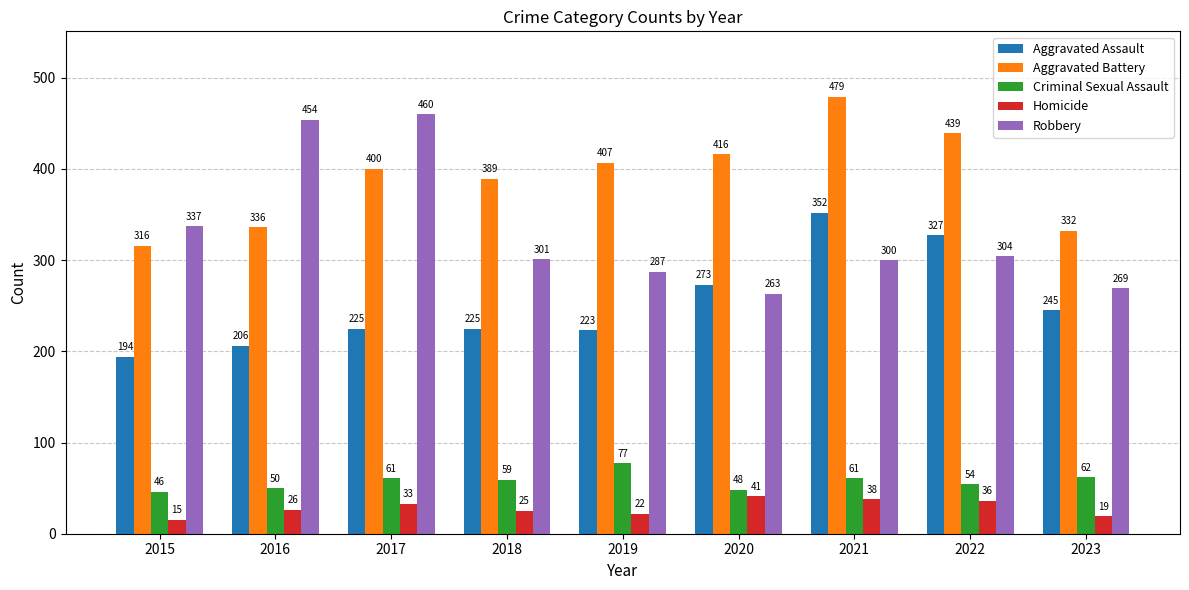

What is the maximum value shown in the chart?

479